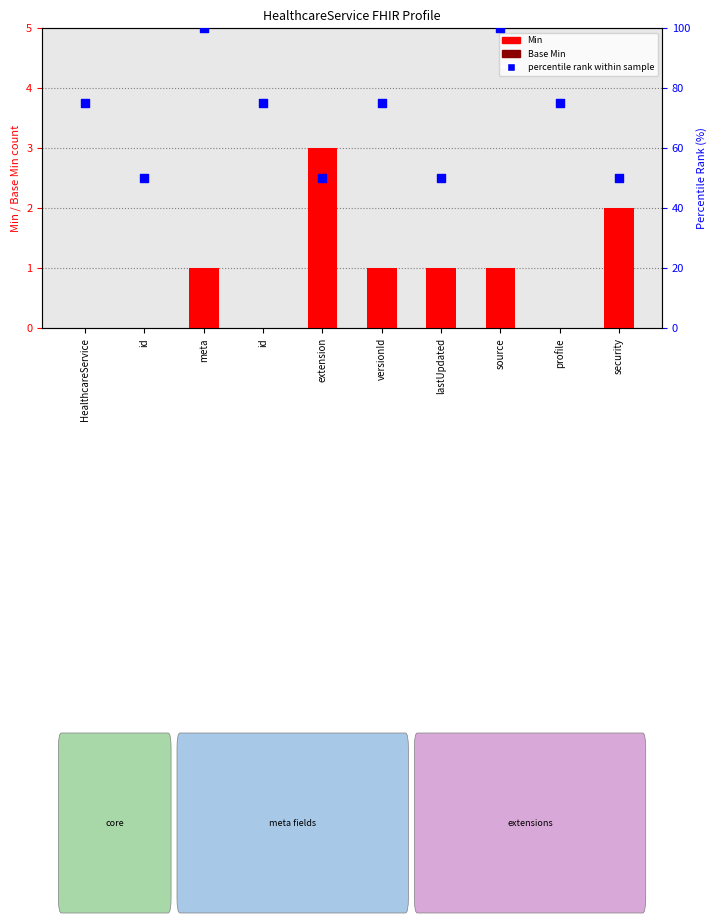

Which series contains the highest Y value?

percentile rank within sample